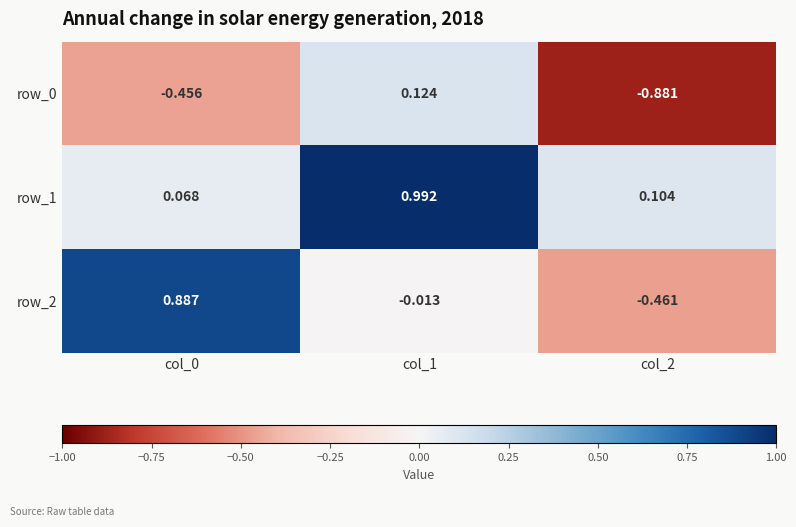

True or false: row_2 has a value of 0.5 at col_0.

False